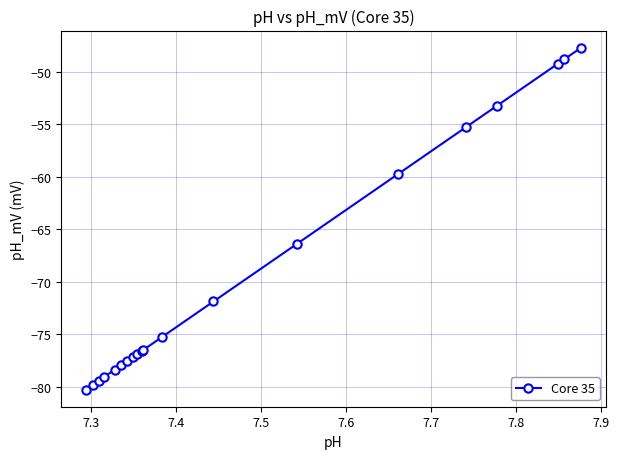

What is the average value?

-69.3